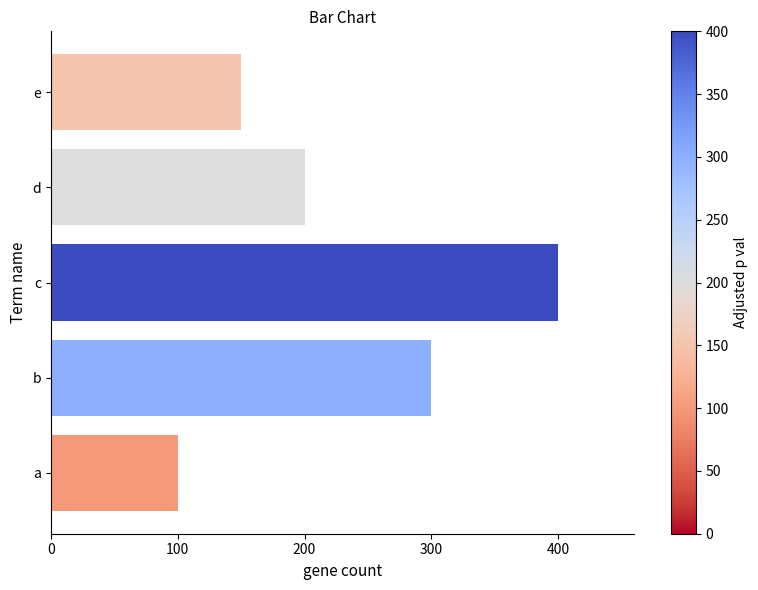

How many data points are less than 200?

2